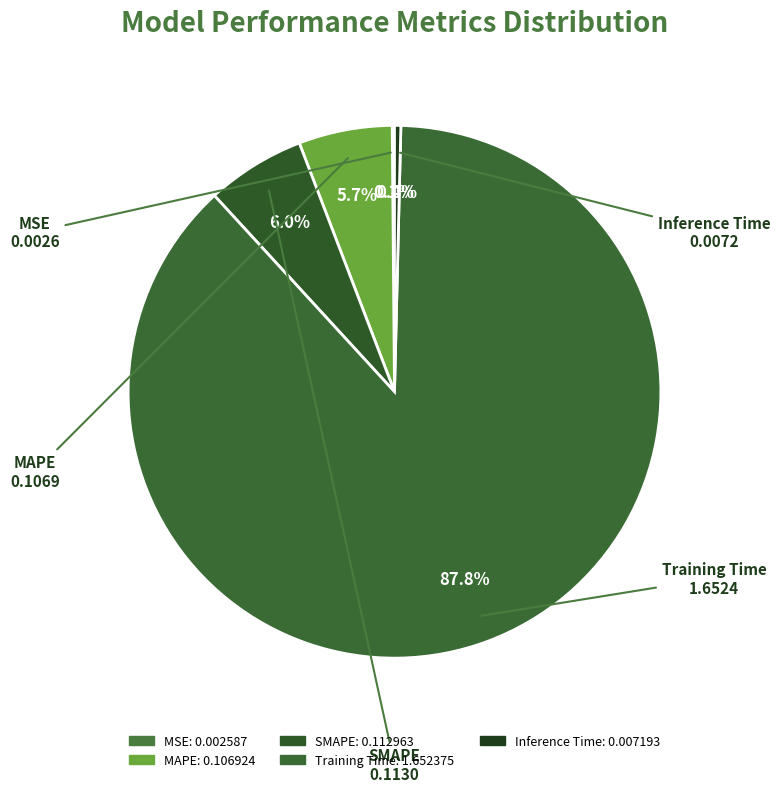

To the nearest percent, what percentage of the pie is SMAPE?

6%